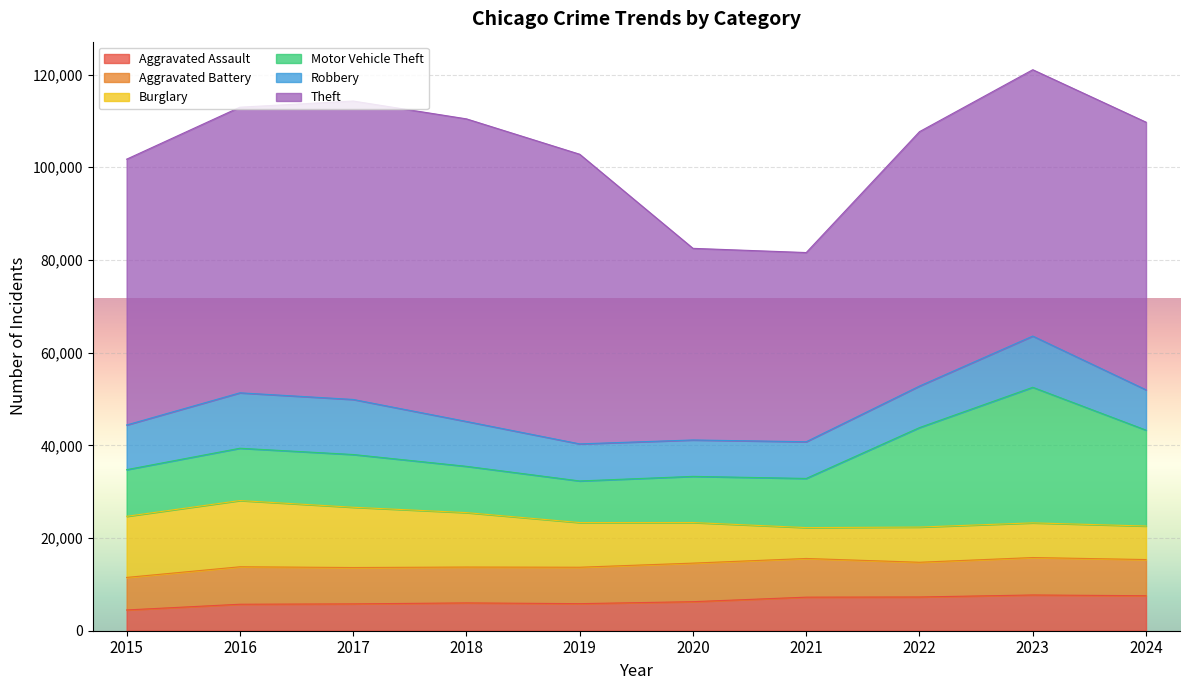

Does the chart display data point markers on the line(s)?

No